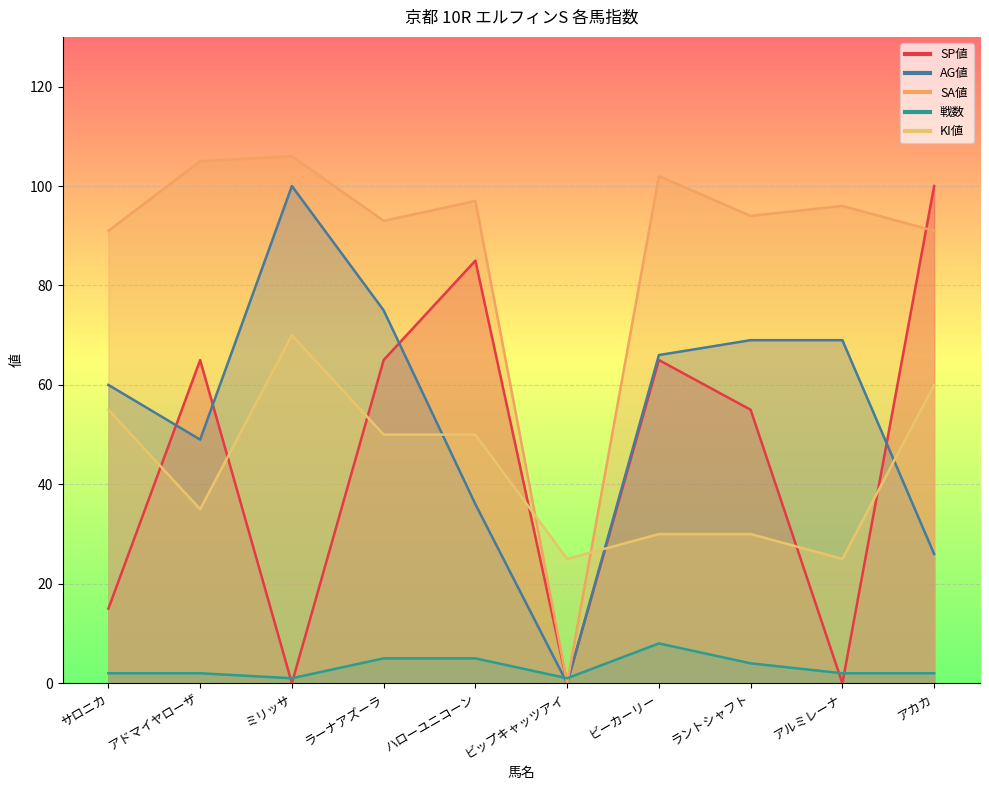

What is the average value of the KI値 series?

43